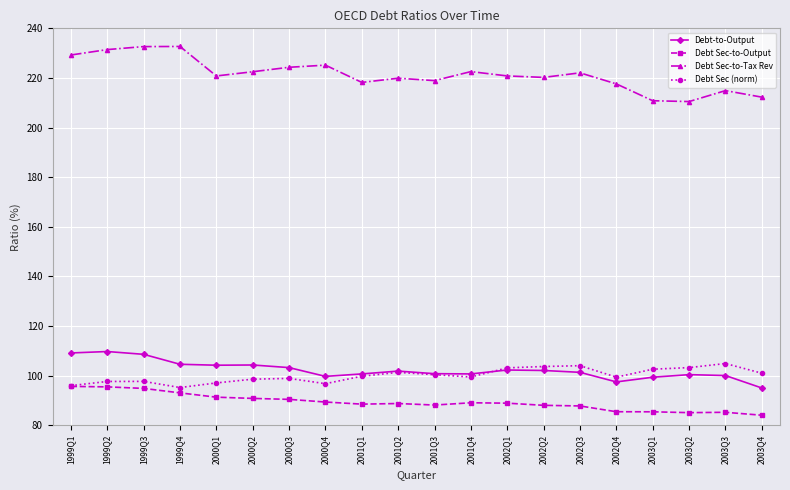

What is the value of the Debt-to-Output point at the 12th from the left?

100.7